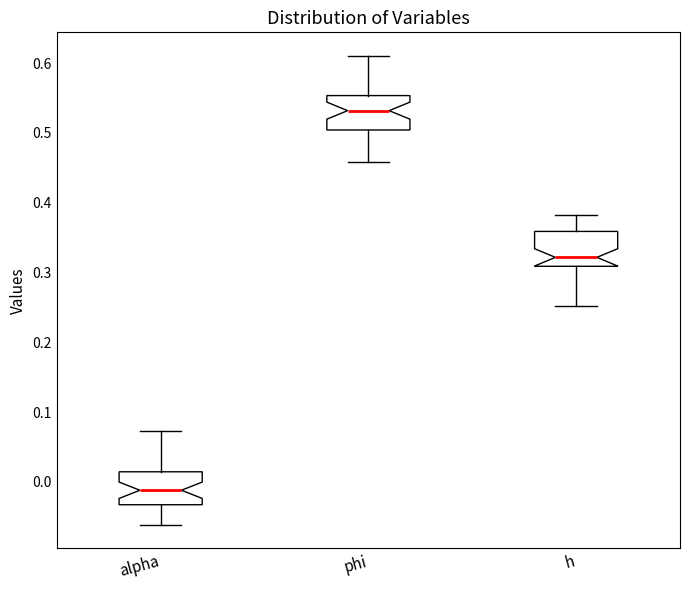

Reading left to right, transcribe this box plot: for each box, give where its median line is, the range the box spans, and where its two whiskers end, as read against the y-axis. The values are not printed on the chart, so give them approximately, as read against the axis.

alpha: median -0.01, box -0.03 to 0.01, whiskers -0.06 to 0.07
phi: median 0.53, box 0.50 to 0.55, whiskers 0.46 to 0.61
h: median 0.32, box 0.31 to 0.36, whiskers 0.25 to 0.38